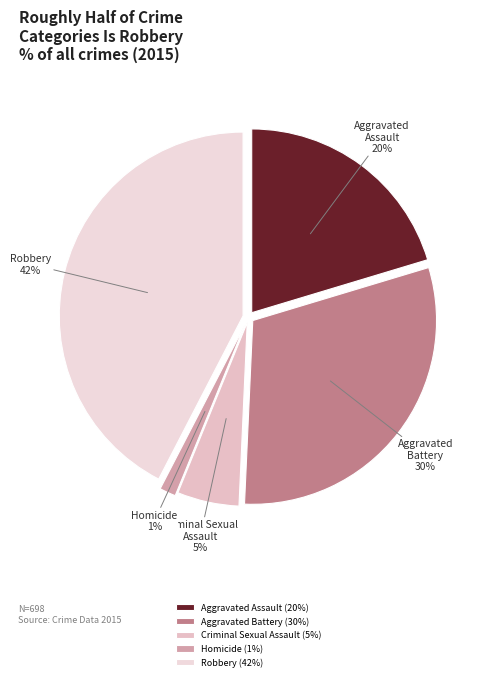

Do Robbery and Aggravated Assault together represent more than half of the pie?

Yes